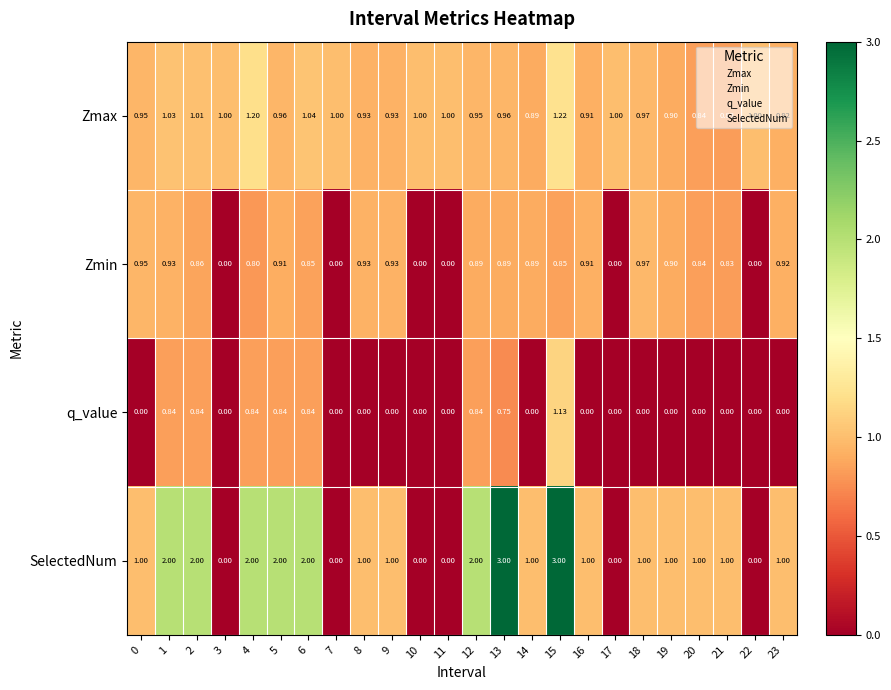

At how many categories does at least one series exceed 0?

24